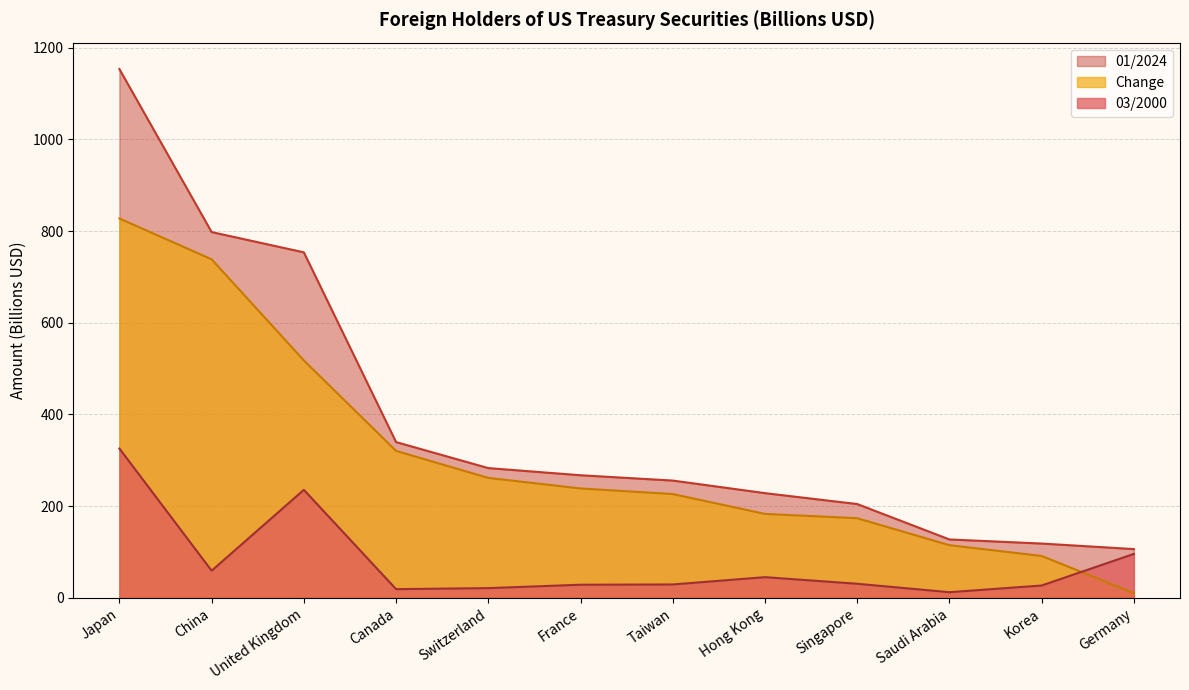

What is the difference between the highest and lowest values at Hong Kong?

183.2